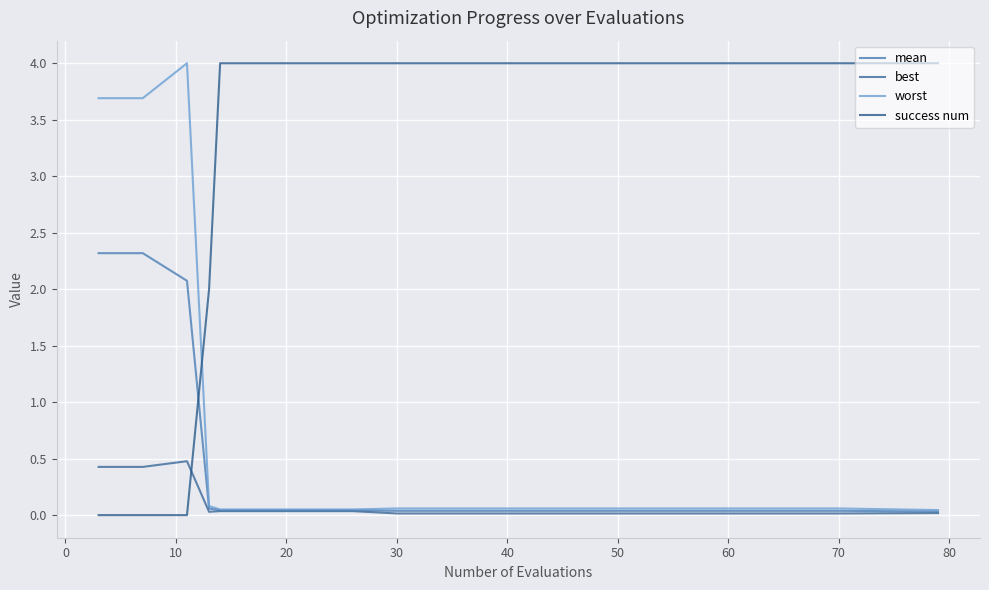

Is this an area chart (filled region under the line)?

No